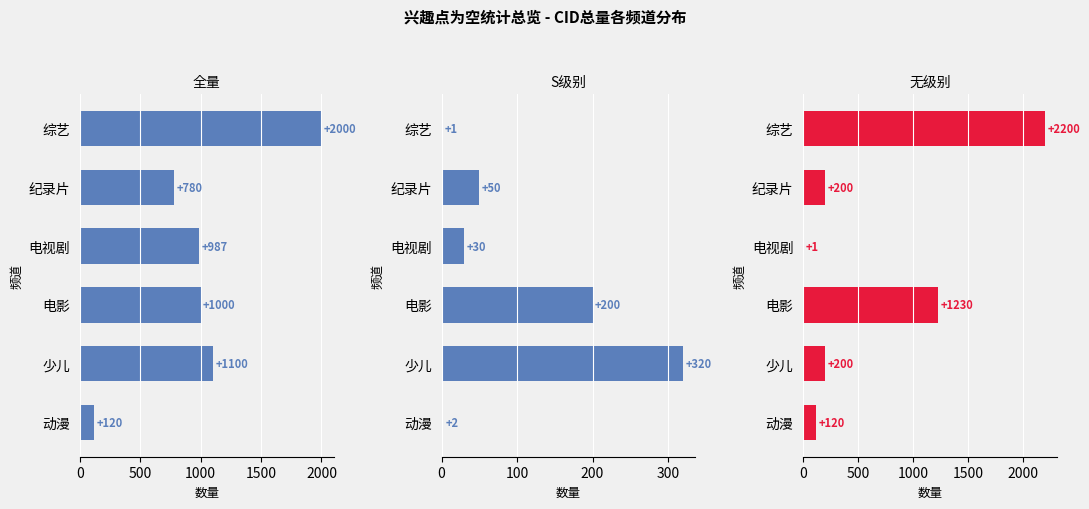

Reading left to right, extract all data points from this chart.

全量: 120	1100	1000	987	780	2000
S: 2	320	200	30	50	1
无级别: 120	200	1230	1	200	2200